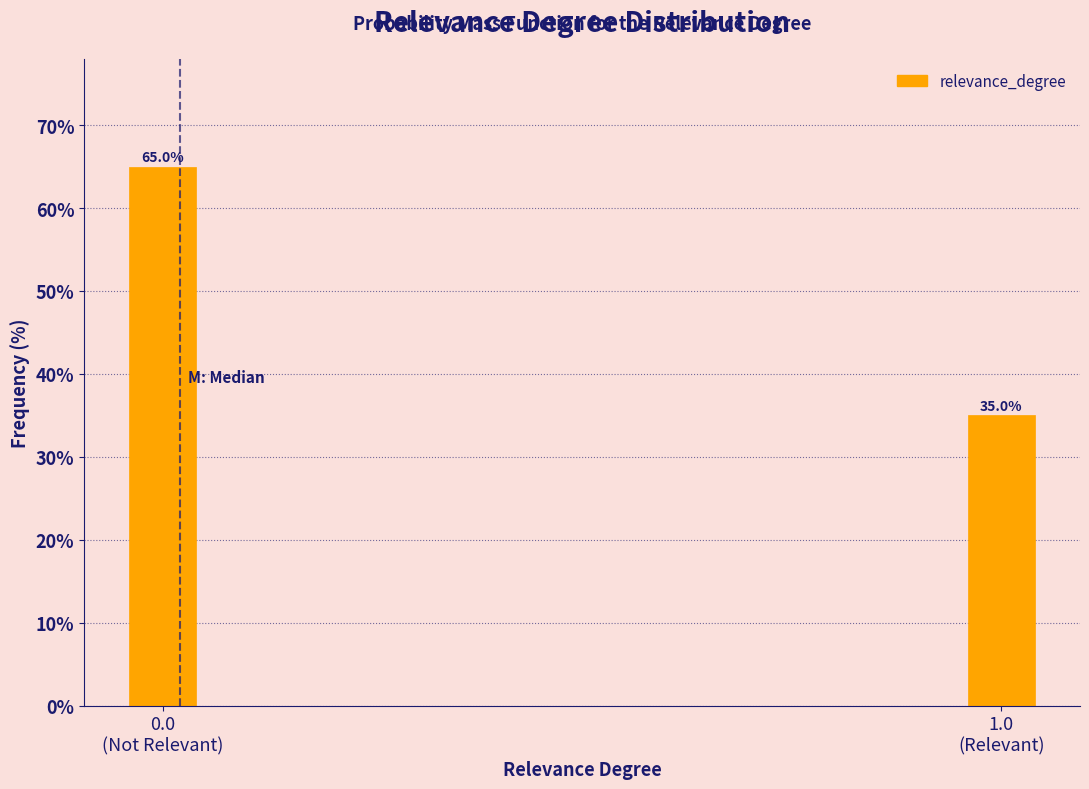

Reading right to left, what are all the values shown in this chart?

35	65